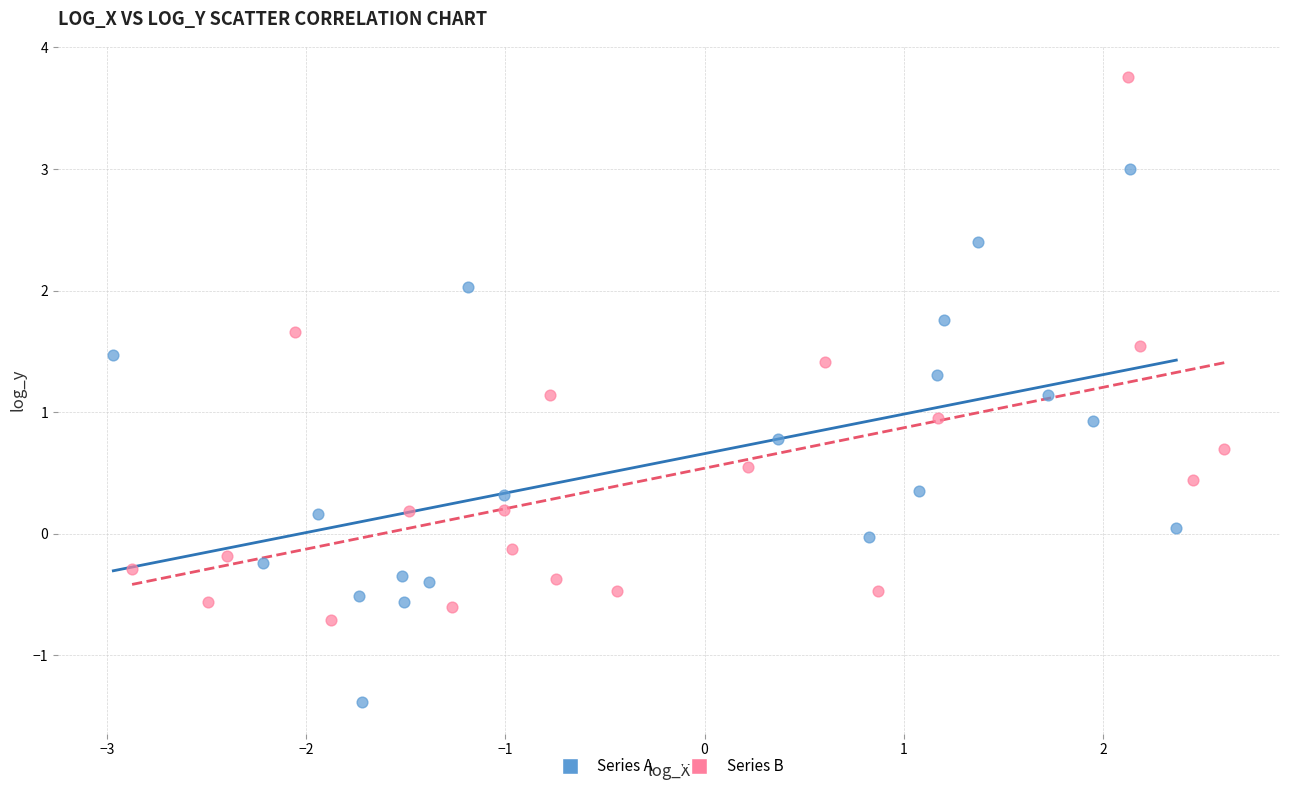

Which series contains the highest Y value?

Series B